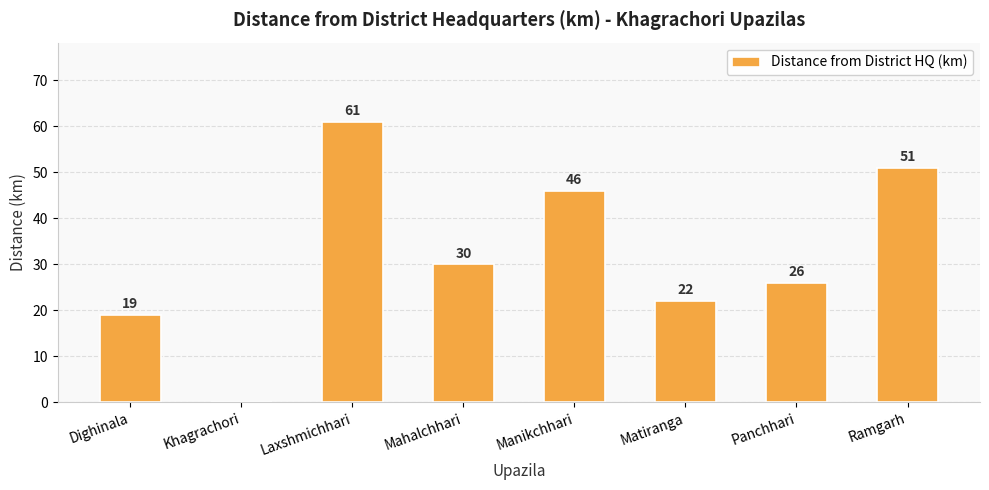

What is the sum of all values?

255